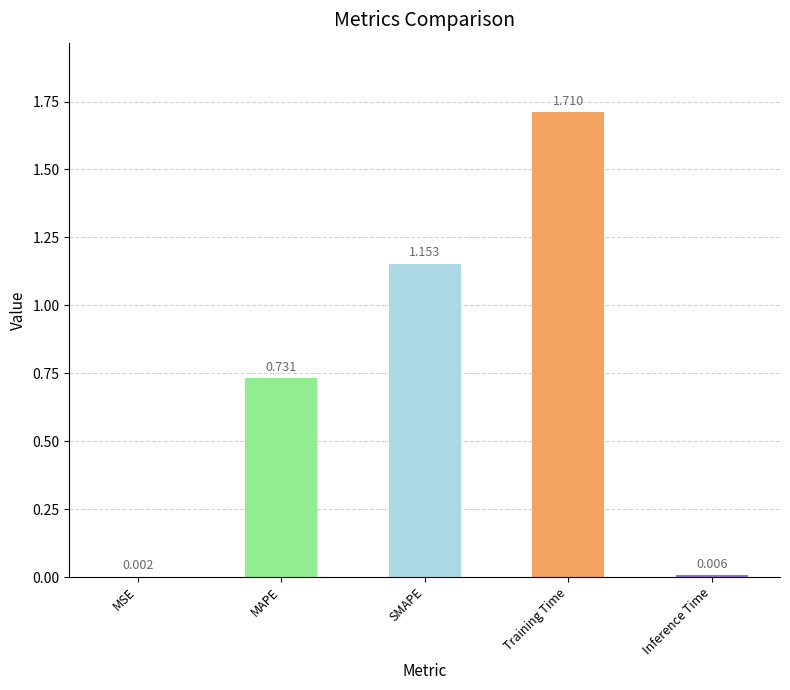

Which category has the highest value across all series?

Training Time